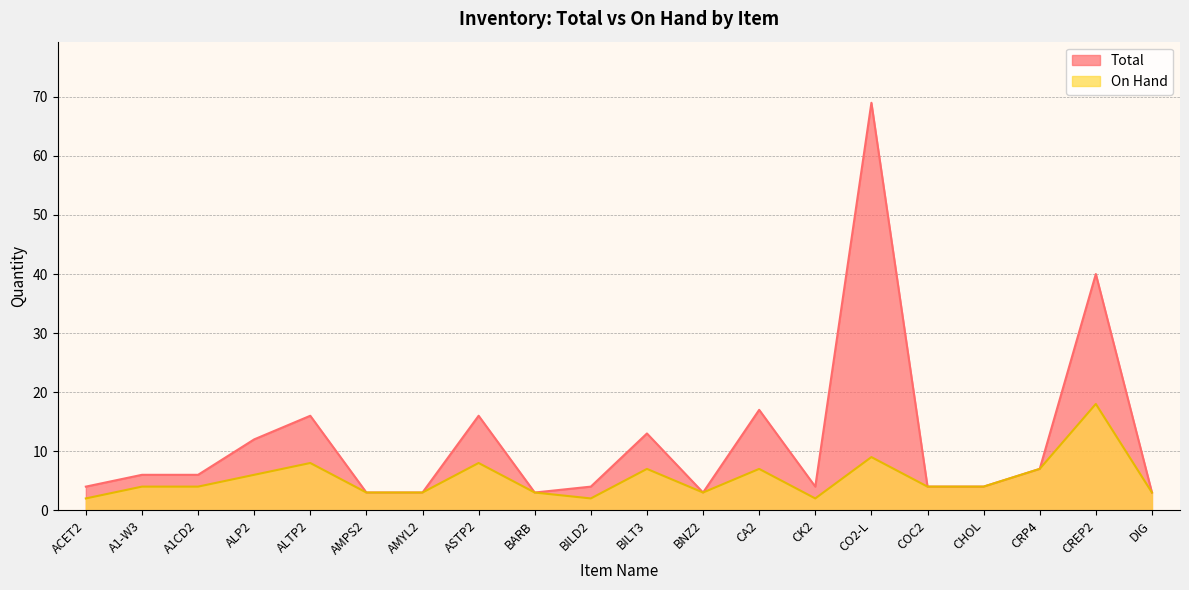

How many categories are shown in the chart?

20